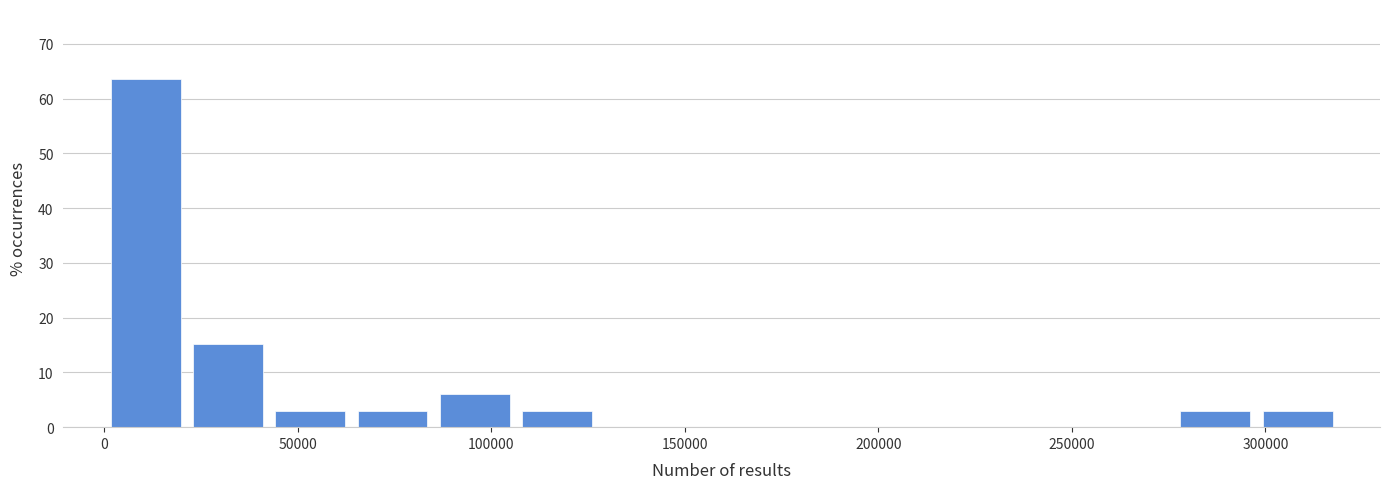

How tall is the bar that spans 65000 to 85000 on the x-axis? Neither the bar edges nor the heights are printed on the chart, so give them approximately, as read against the axes.

3